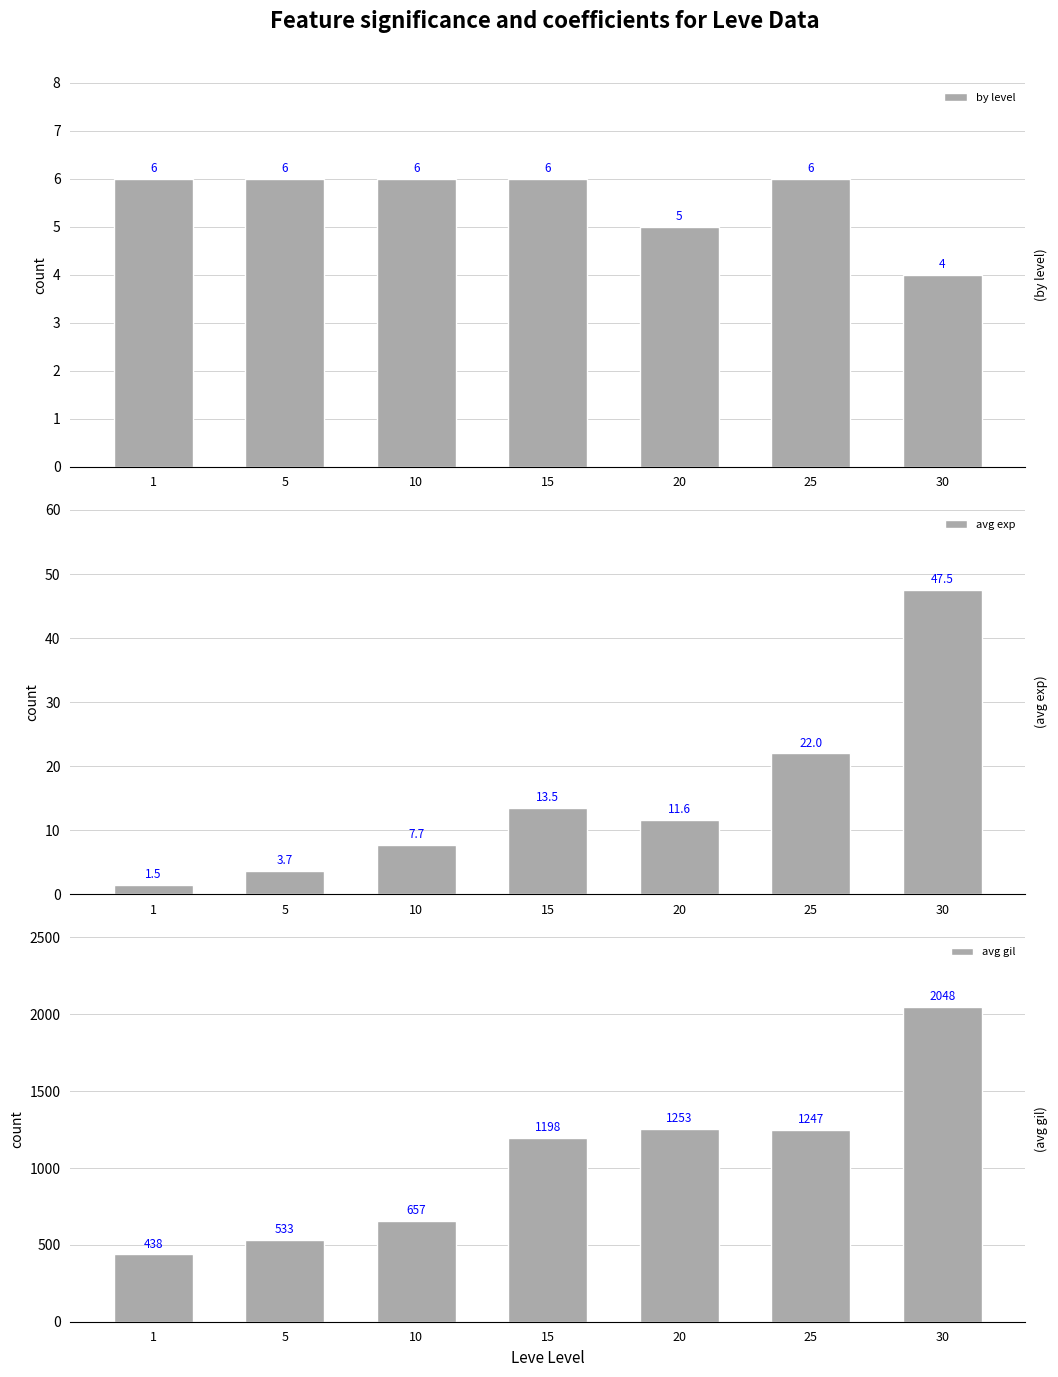

What is the smallest value displayed?

1.5